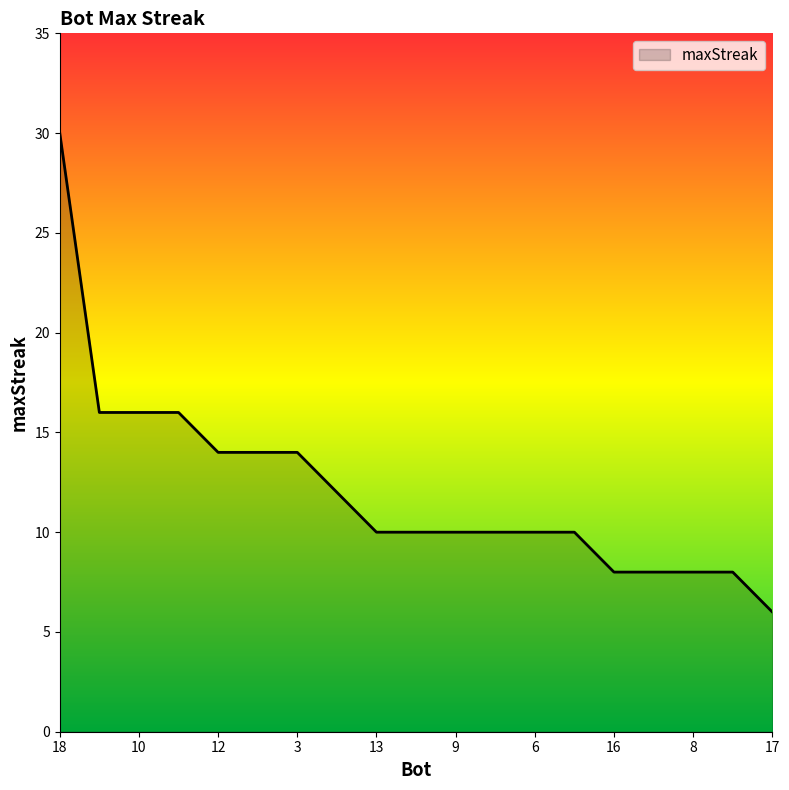

What is the maximum value shown in the chart?

30